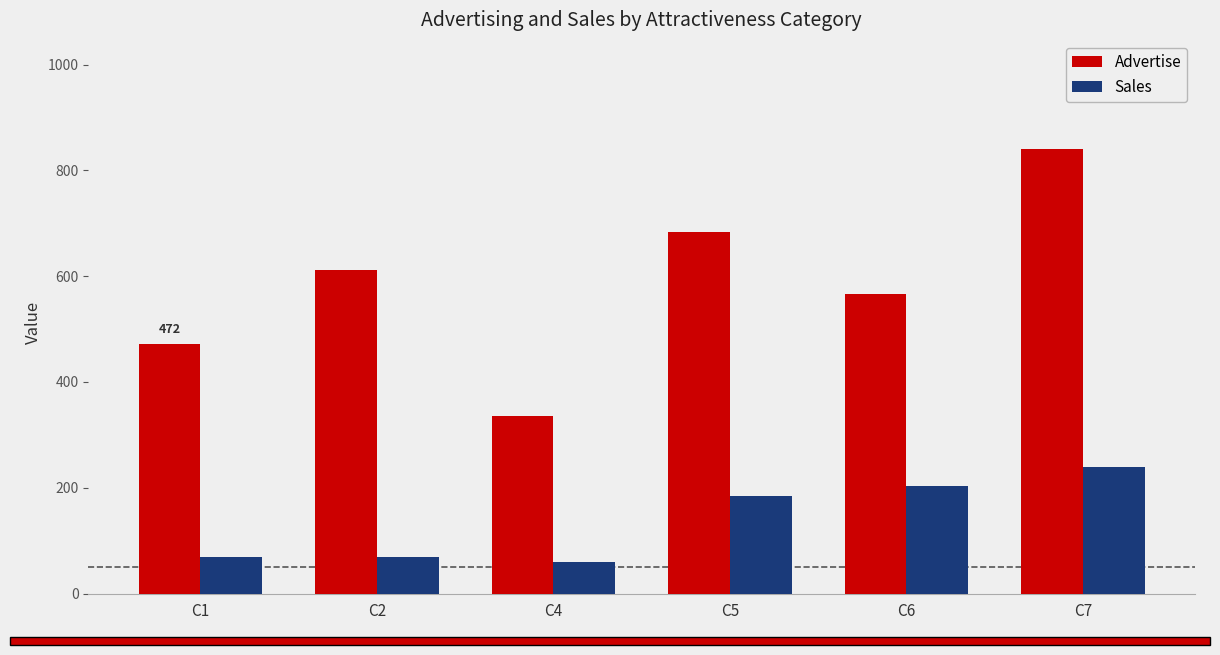

Between C2 and C5, which series saw the biggest shift?

Sales